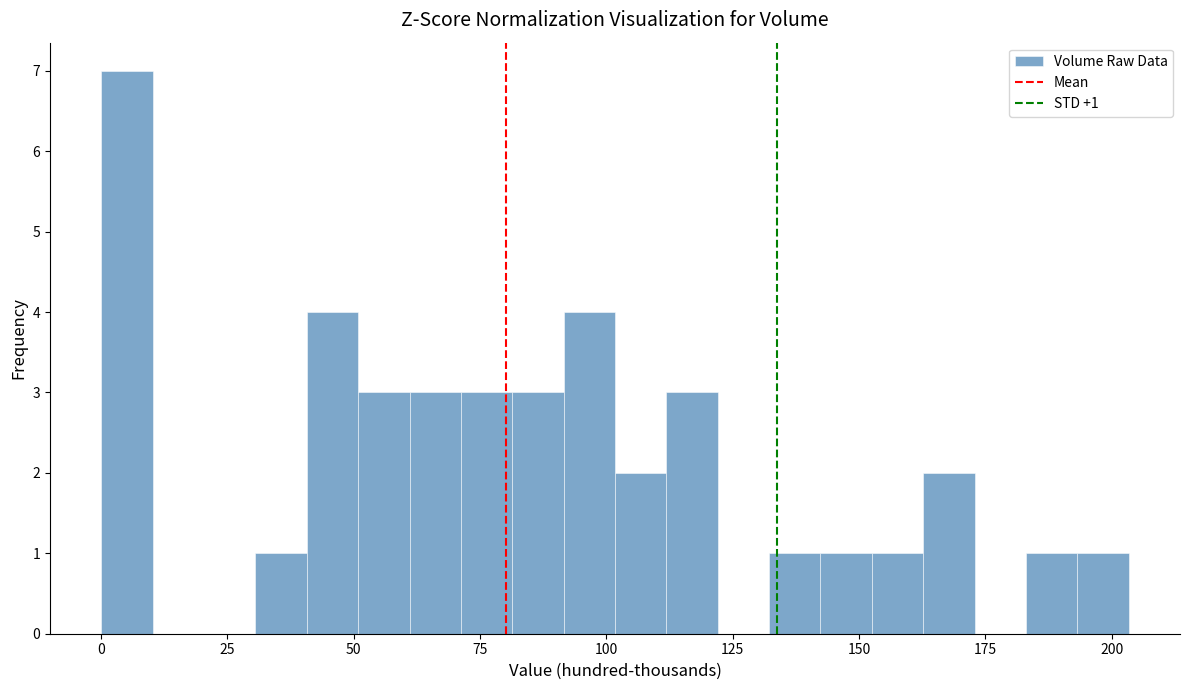

Read against the x-axis, roughly where is the centre of the tallest bar?

5